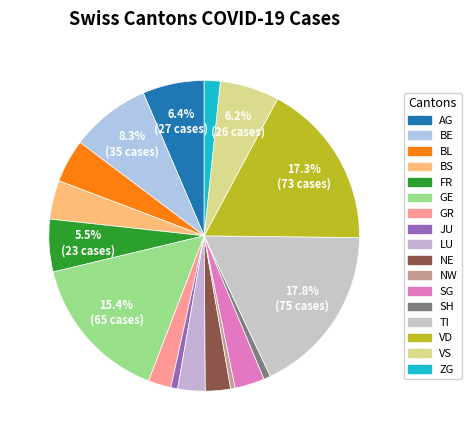

To the nearest percent, what is the difference between the largest and smallest slice percentages?

17%